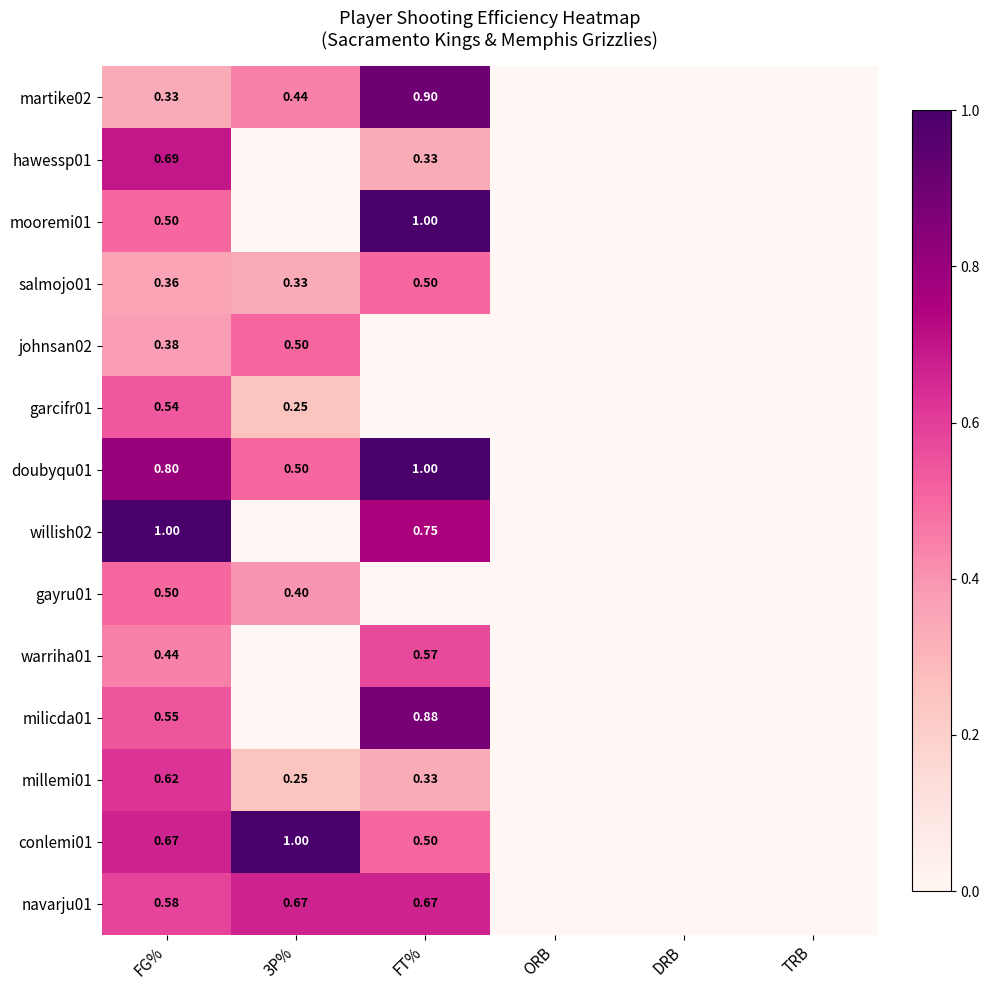

What is the average value of the hawessp01 series?

0.2